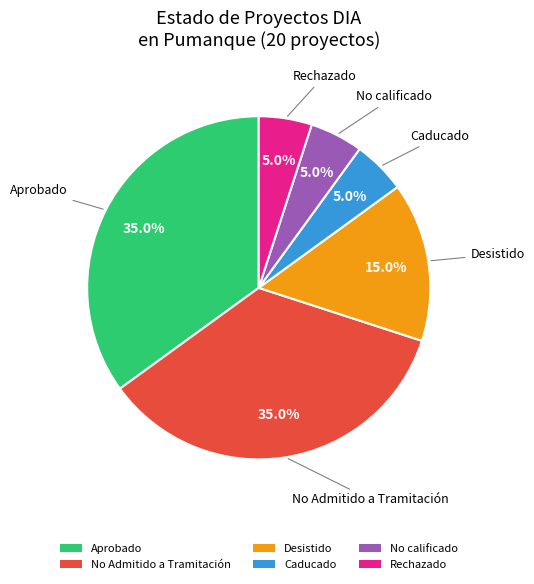

True or false: No calificado accounts for 5% of the total.

True